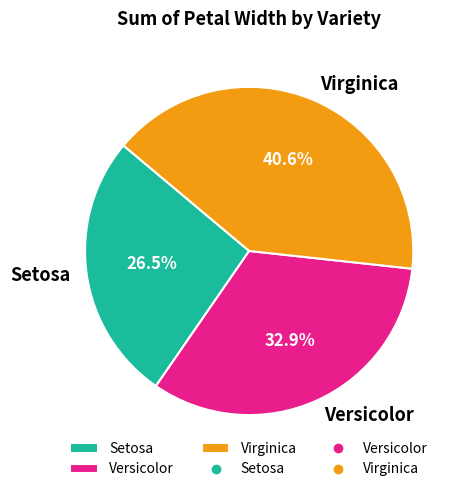

Which category has the smallest portion of the pie?

Setosa